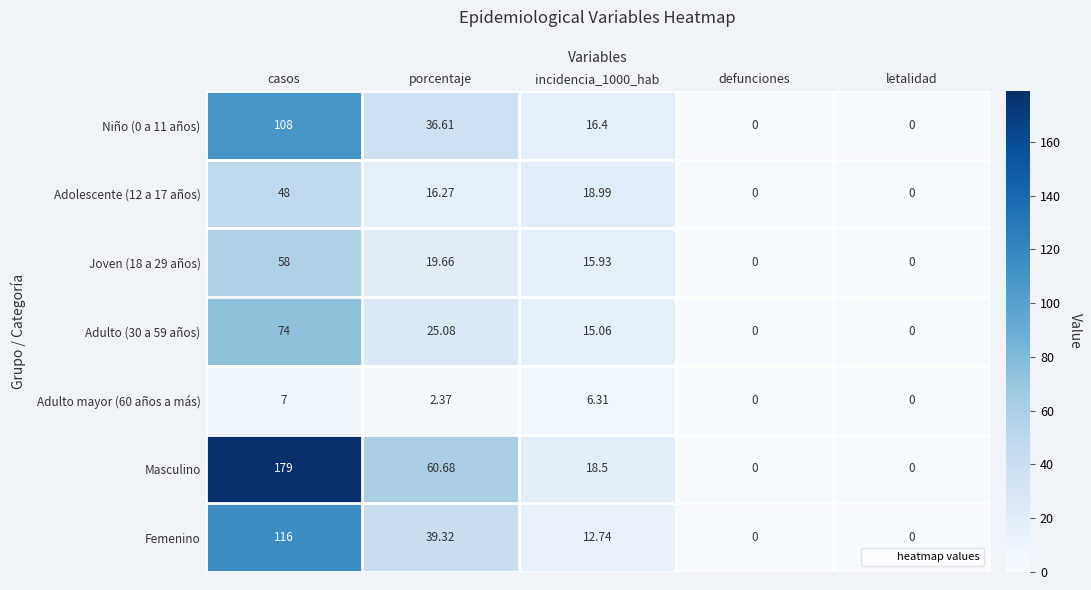

Which series has the largest total across all categories?

Masculino